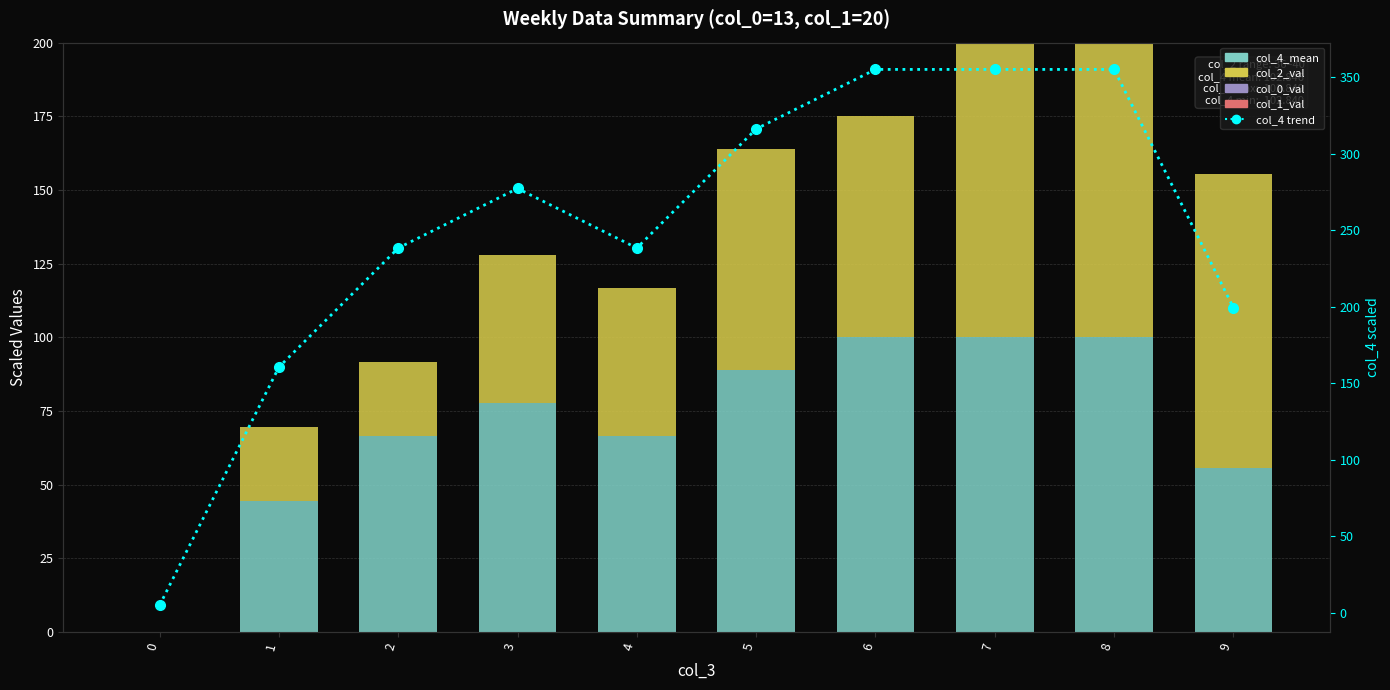

List the series in order of their peak value, lowest first.

col_0_val, col_1_val, col_4_mean, col_2_val, col_4 trend